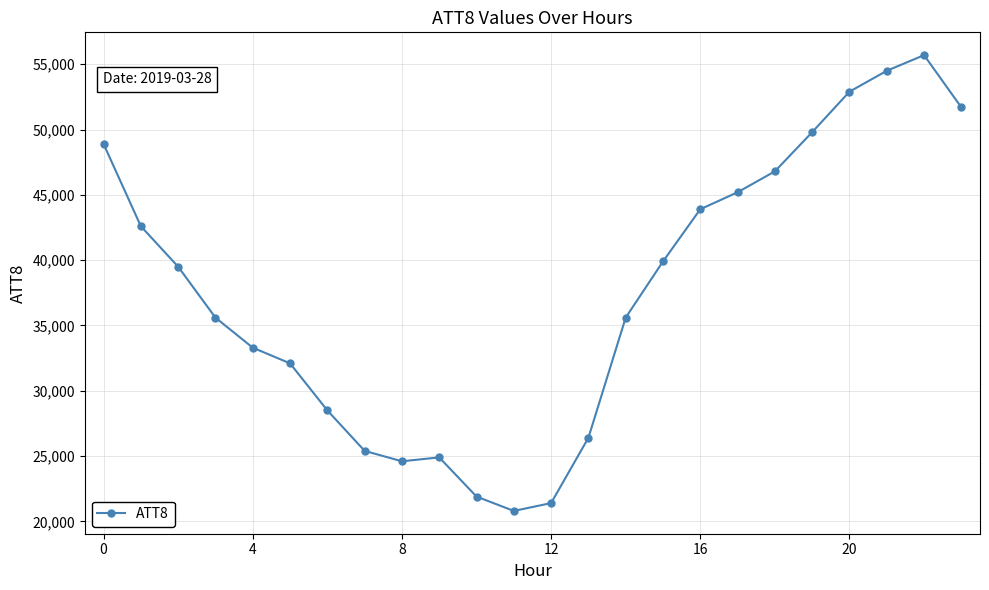

What is the value of the 13th point from the left?

21400